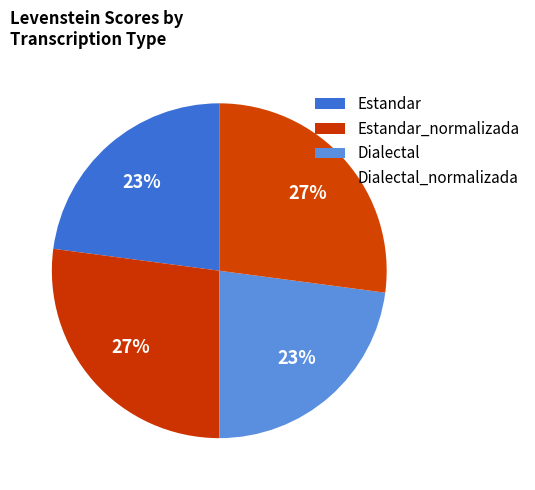

To the nearest percent, what is the difference between the Estandar and Dialectal_normalizada slice percentages?

4%